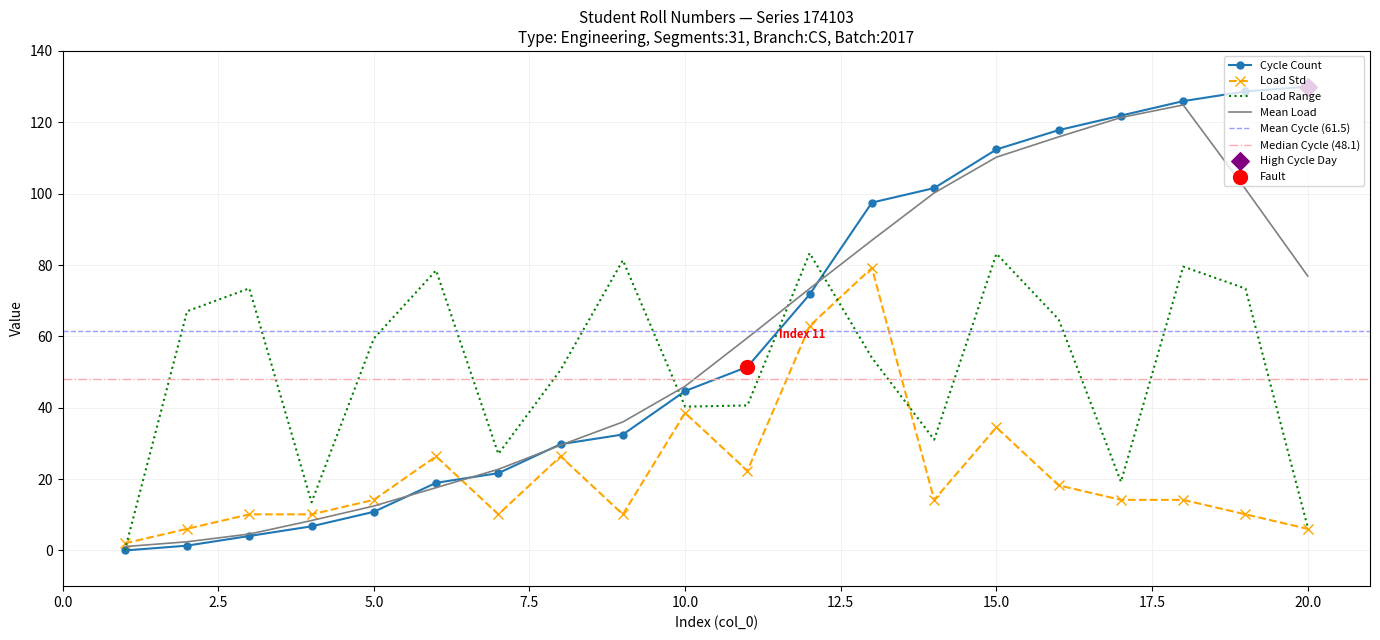

Which has a higher value, 20 or 7?

20